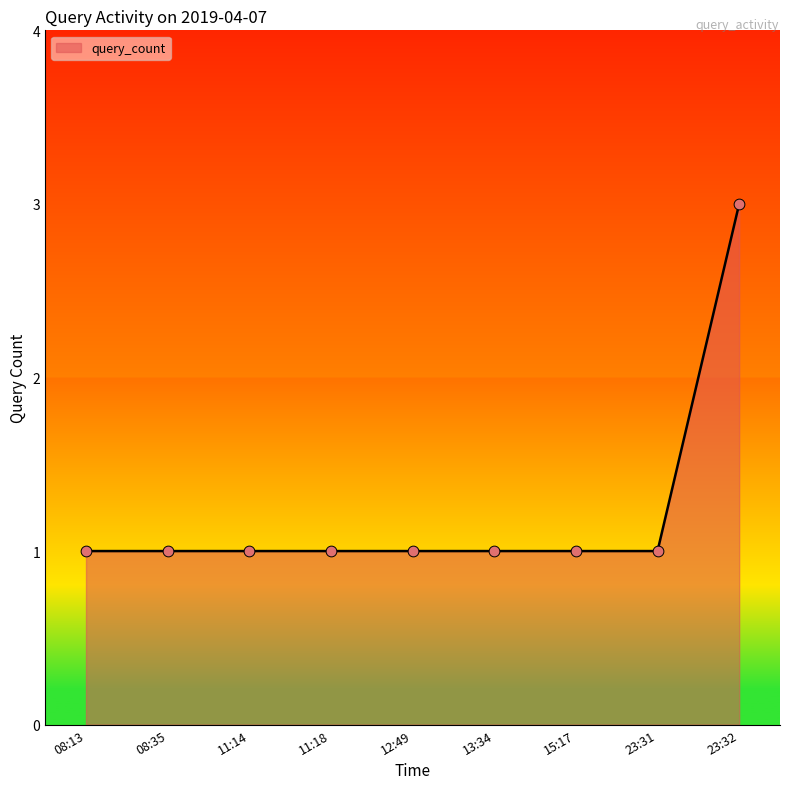

Approximately how many times larger is the value at 15:17 compared to 08:35?

1.0